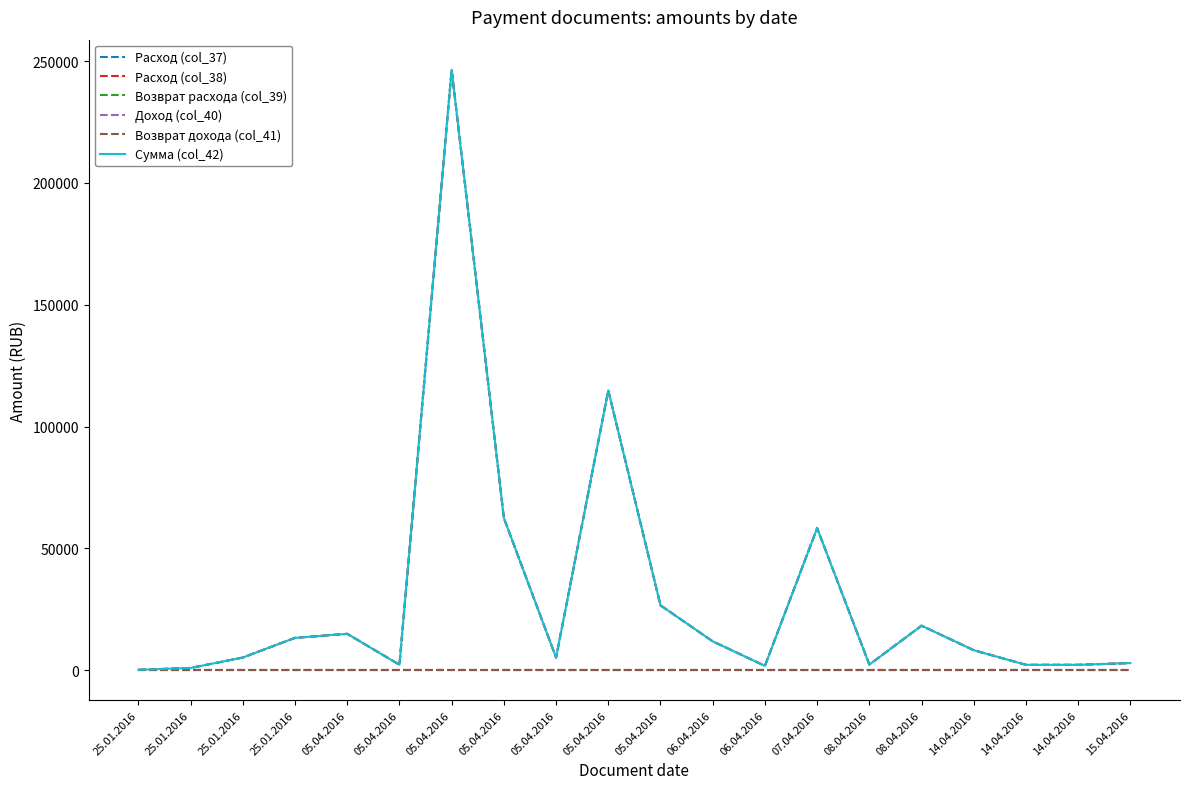

Does the chart have visible grid lines?

No